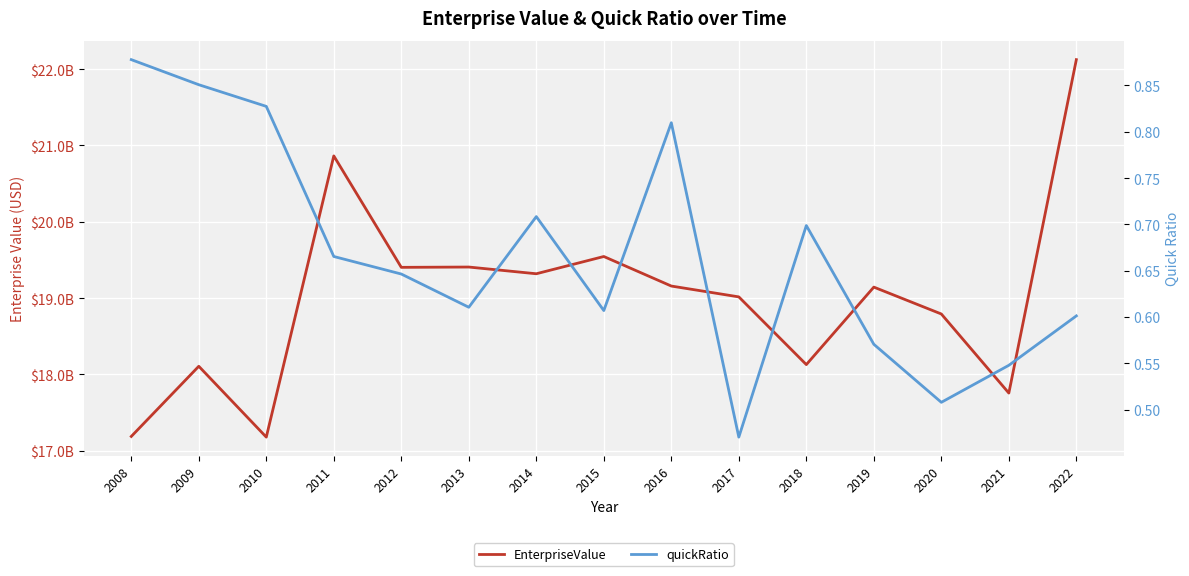

Read the EnterpriseValue value at 2010.

17179000000.0